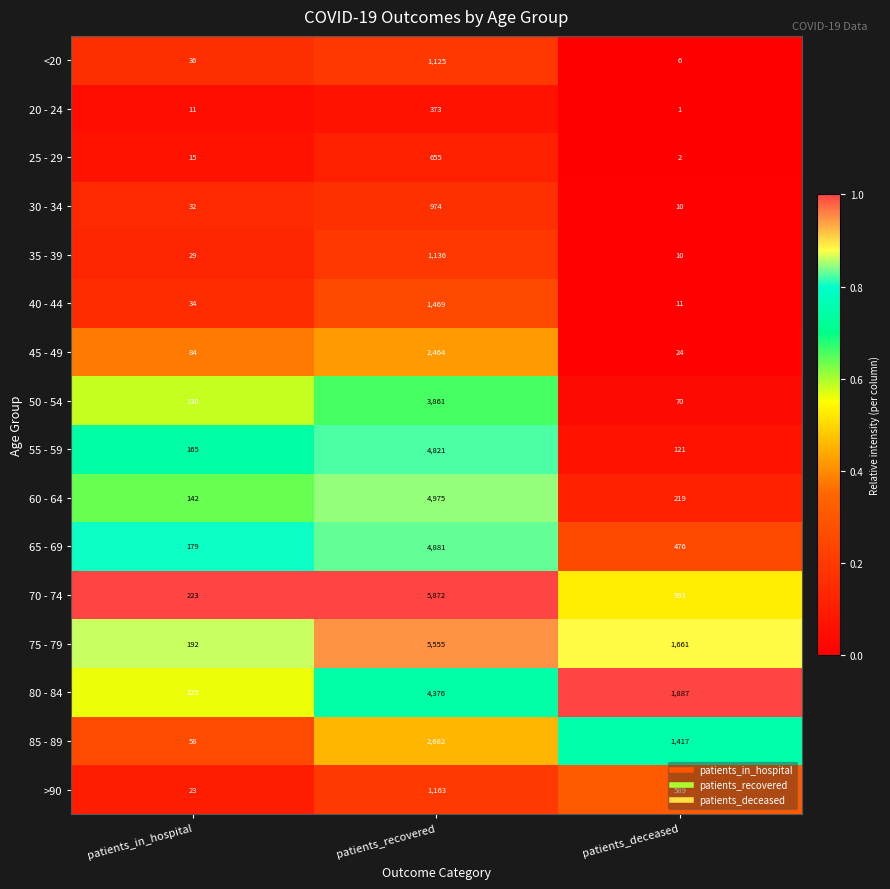

Between patients_recovered and patients_deceased, which series saw the biggest shift?

70 - 74